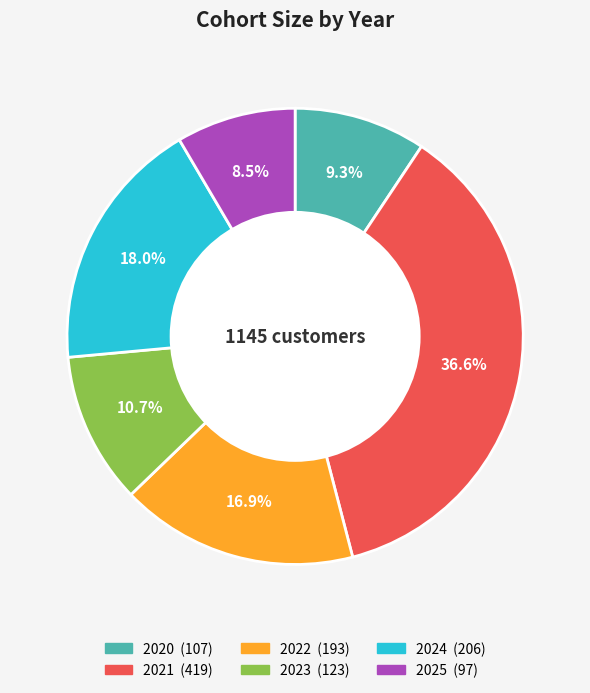

Is it true that 2020 is 9% of the pie?

True